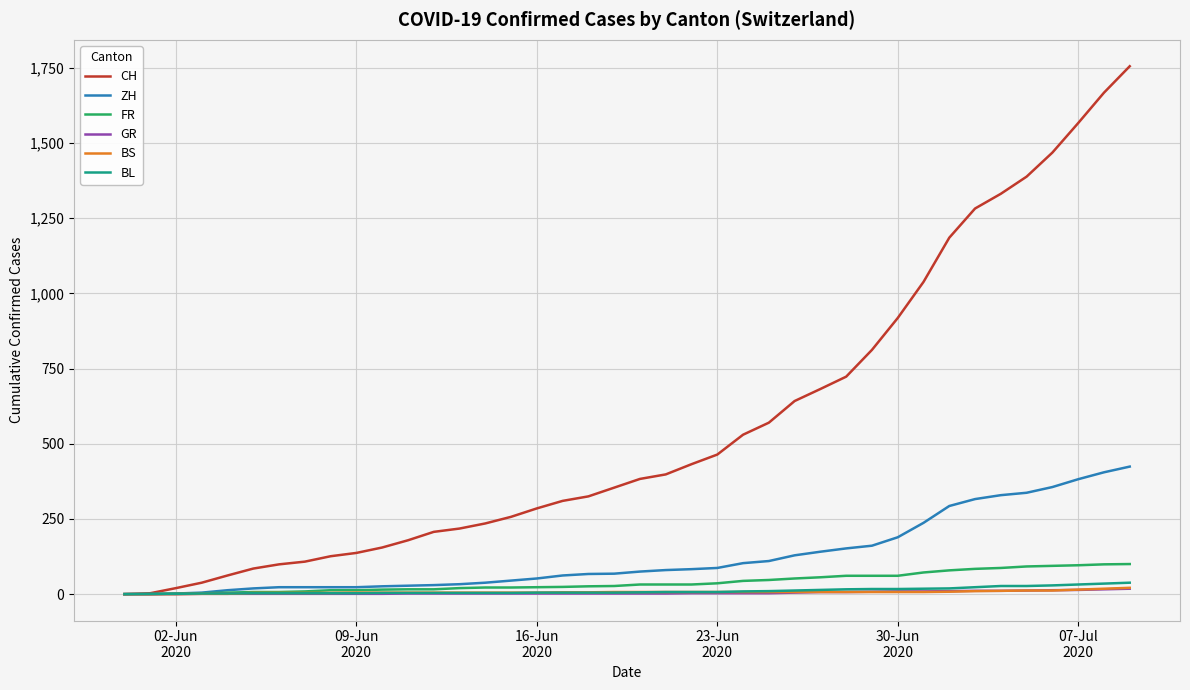

Which series has the widest spread of values?

CH